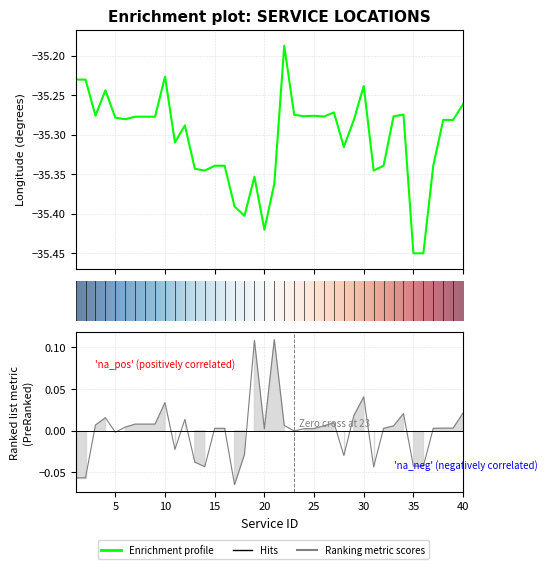

Which category has the lowest value across all series?

35